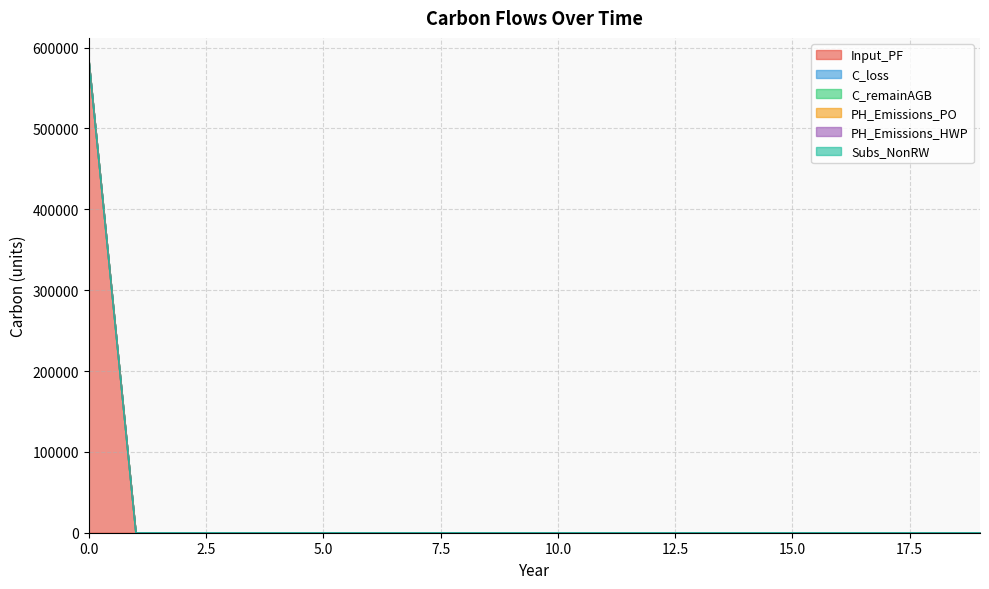

True or false: PH_Emissions_HWP and Input_PF intersect in this chart.

False